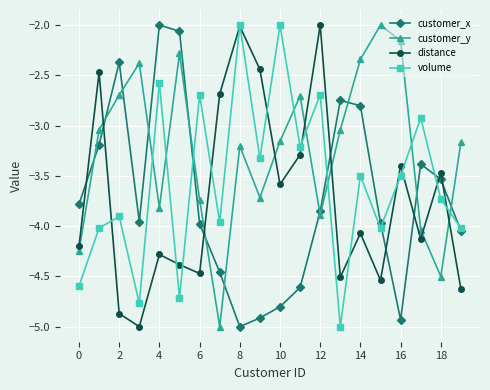

How many values in the distance series exceed -4?

9